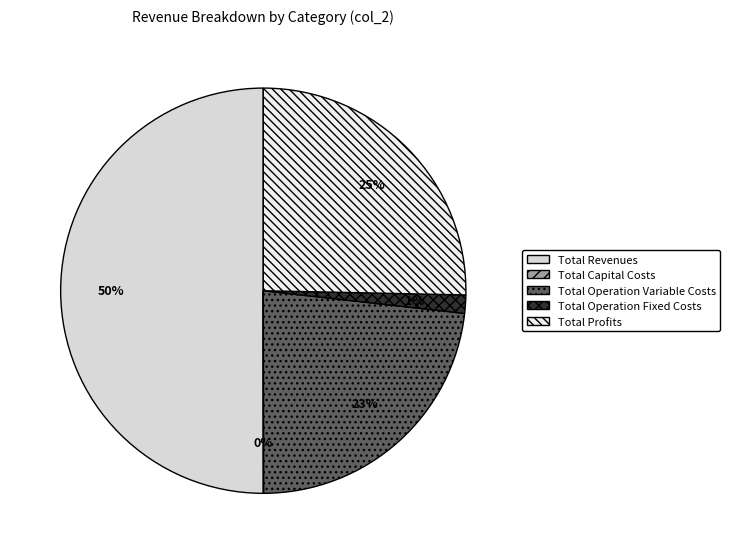

Which slice is the smallest?

Total Capital Costs